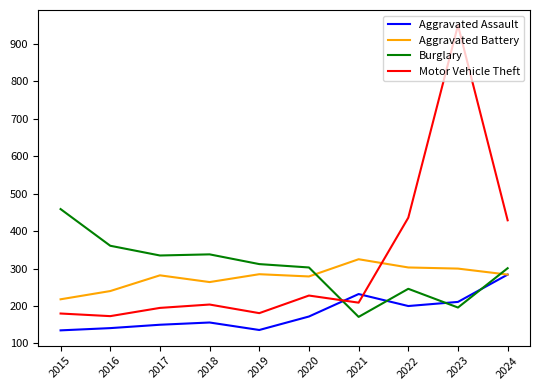

At which label is Aggravated Assault closest to 209?

2023